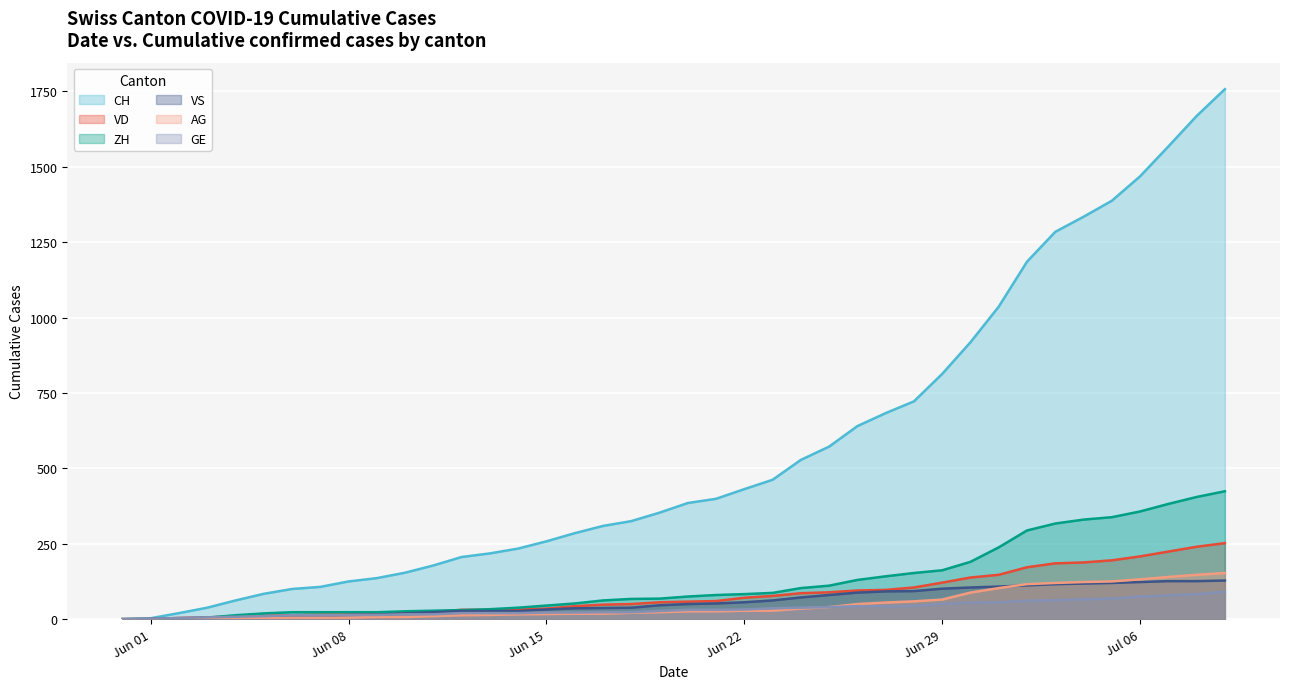

Which series has the largest total across all categories?

CH